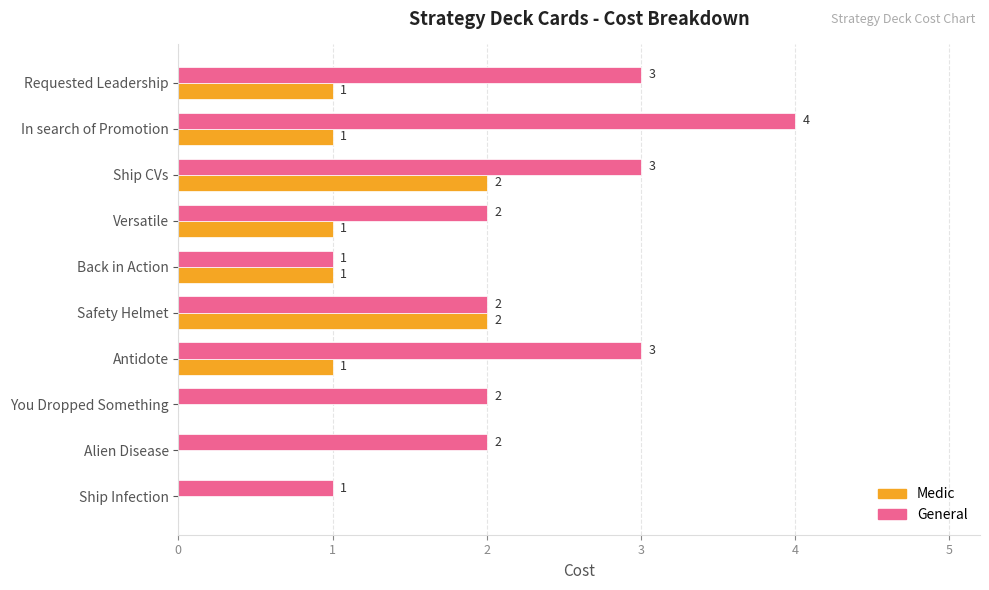

The value of Medic at Back in Action is 2. True or false?

False